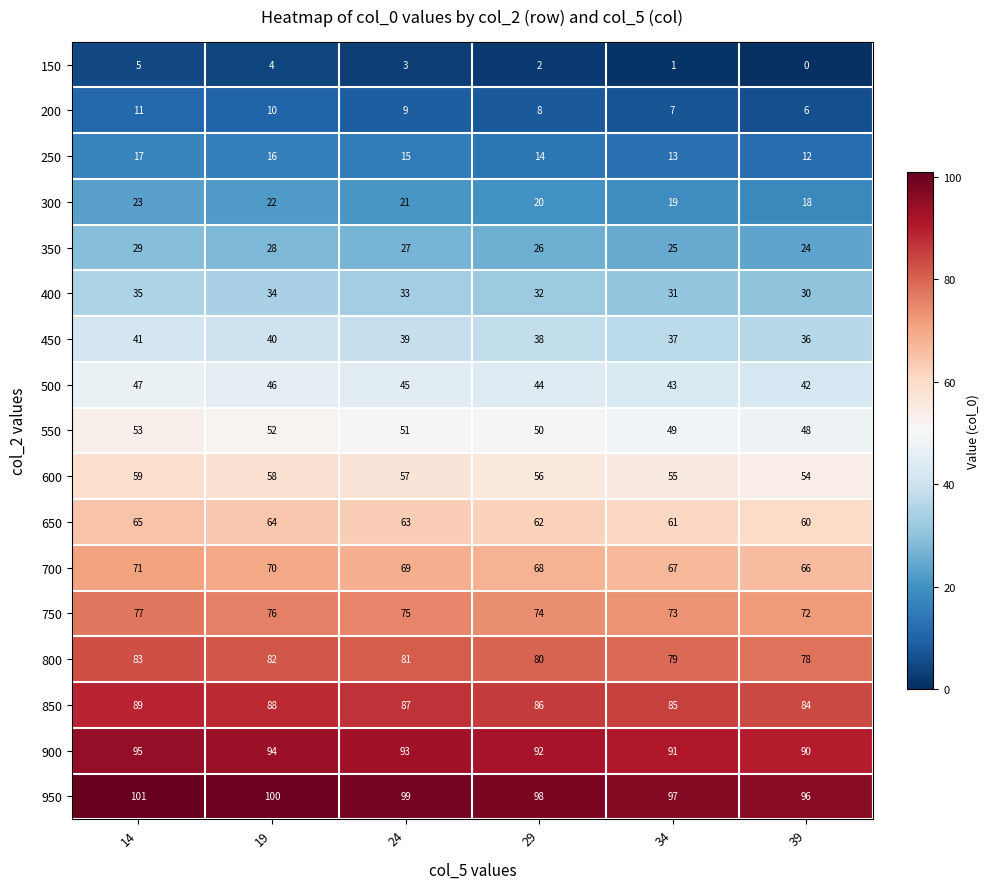

What is the maximum value shown in the chart?

101